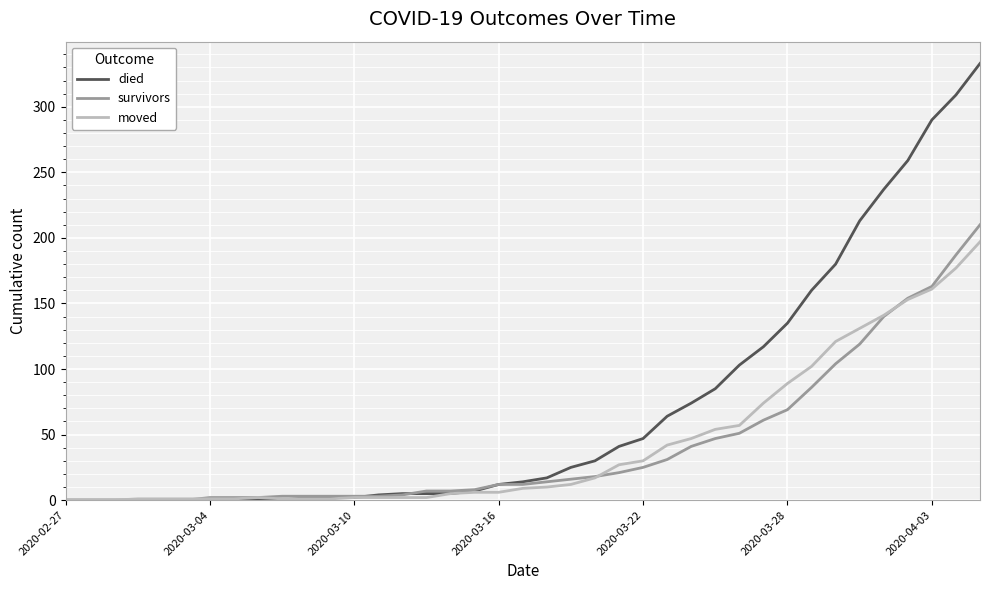

What is the maximum value shown in the chart?

333